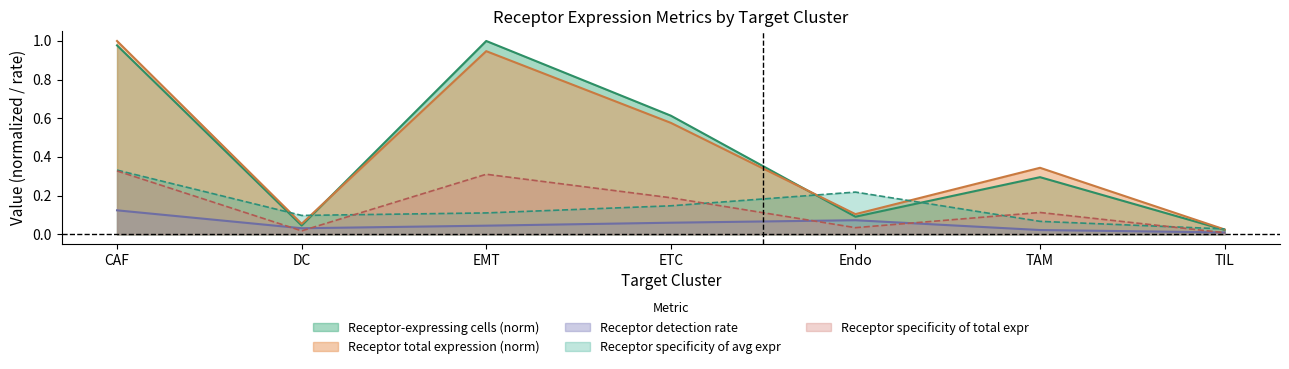

The Receptor-expressing cells series shows 1.0 at EMT. True or false?

True